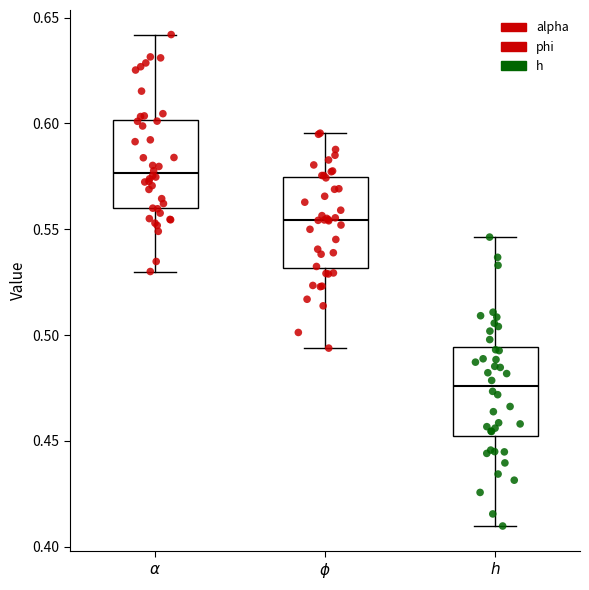

Reading left to right, transcribe this box plot: for each box, give where its median line is, the range the box spans, and where its two whiskers end, as read against the y-axis. The values are not printed on the chart, so give them approximately, as read against the axis.

$\alpha$: median 0.575, box 0.560 to 0.600, whiskers 0.530 to 0.640
$\phi$: median 0.555, box 0.530 to 0.575, whiskers 0.495 to 0.595
$h$: median 0.475, box 0.450 to 0.495, whiskers 0.410 to 0.545